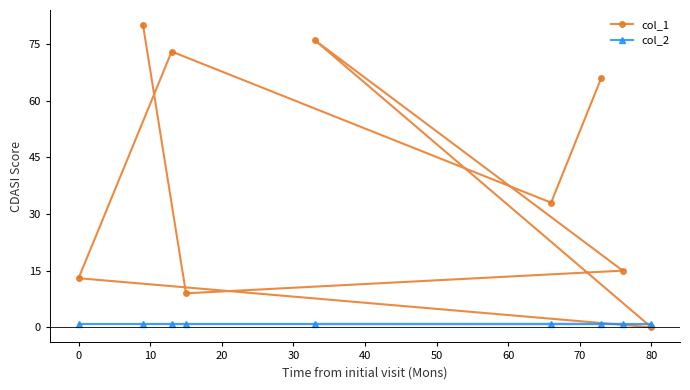

How many lines are shown in the chart?

2